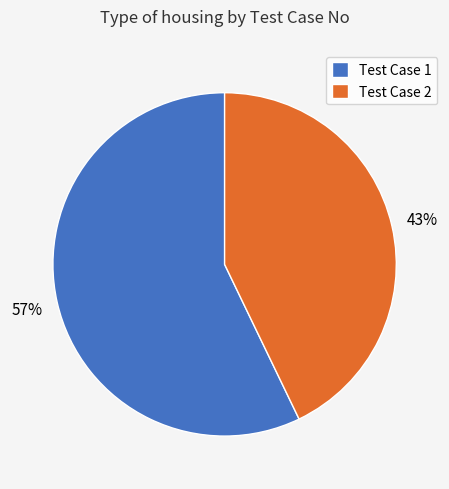

Which category accounts for the majority?

Test Case 1